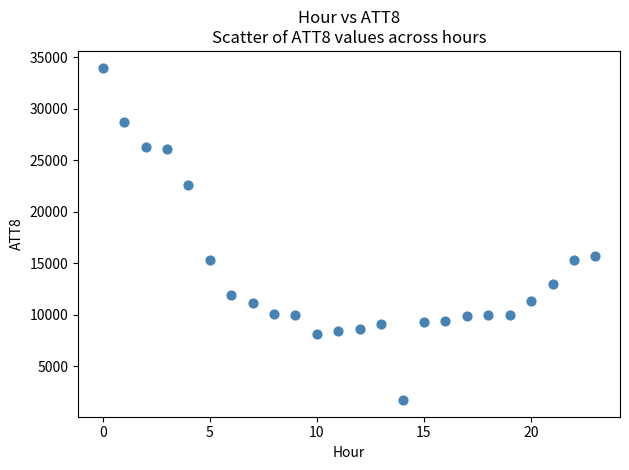

What Y value in the scatter plot is closest to 17850?

15700